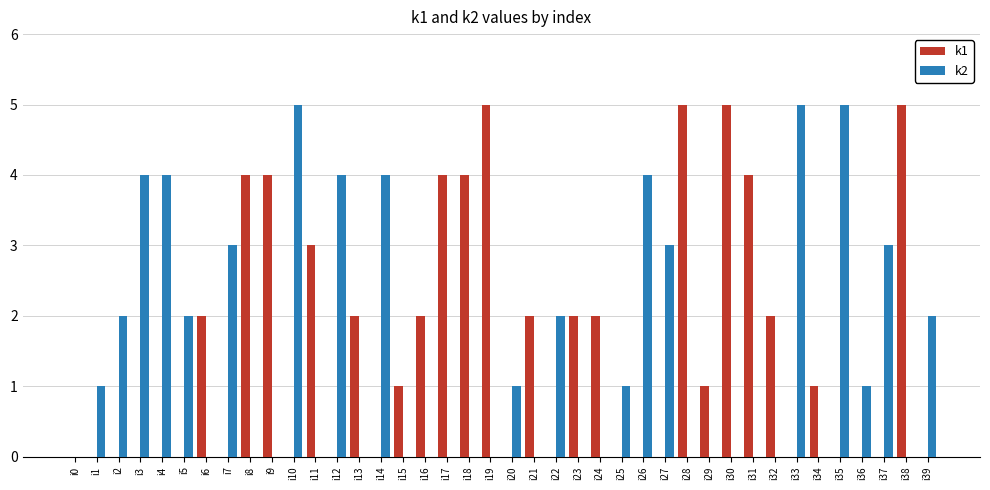

Reading left to right, transcribe all the data shown in this chart.

k1: i0=0	i1=0	i2=0	i3=0	i4=0	i5=0	i6=2	i7=0	i8=4	i9=4	i10=0	i11=3	i12=0	i13=2	i14=0	i15=1	i16=2	i17=4	i18=4	i19=5	i20=0	i21=2	i22=0	i23=2	i24=2	i25=0	i26=0	i27=0	i28=5	i29=1	i30=5	i31=4	i32=2	i33=0	i34=1	i35=0	i36=0	i37=0	i38=5	i39=0
k2: i0=0	i1=1	i2=2	i3=4	i4=4	i5=2	i6=0	i7=3	i8=0	i9=0	i10=5	i11=0	i12=4	i13=0	i14=4	i15=0	i16=0	i17=0	i18=0	i19=0	i20=1	i21=0	i22=2	i23=0	i24=0	i25=1	i26=4	i27=3	i28=0	i29=0	i30=0	i31=0	i32=0	i33=5	i34=0	i35=5	i36=1	i37=3	i38=0	i39=2